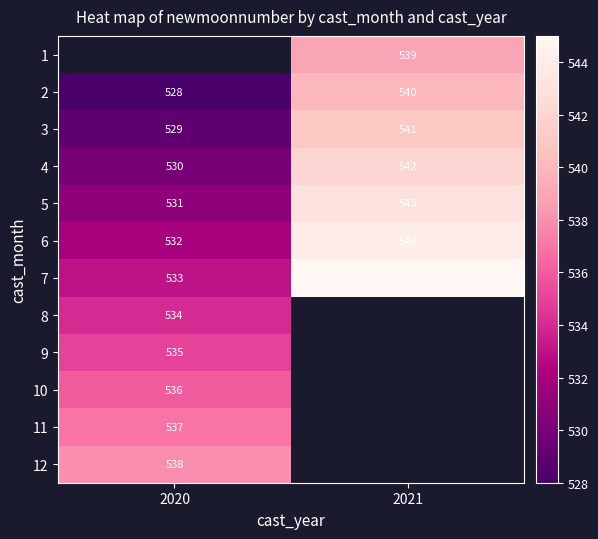

The value of 2 at 2021 is 116. True or false?

False